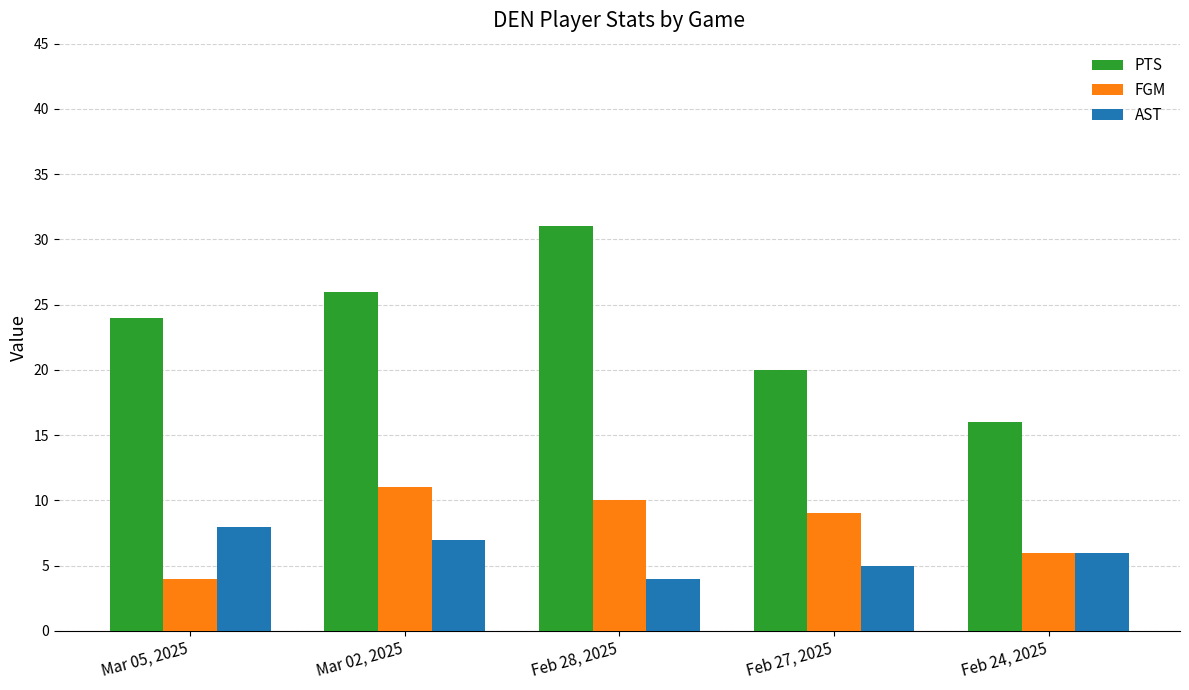

What is the label of the 2nd bar from the left?

Mar 02, 2025